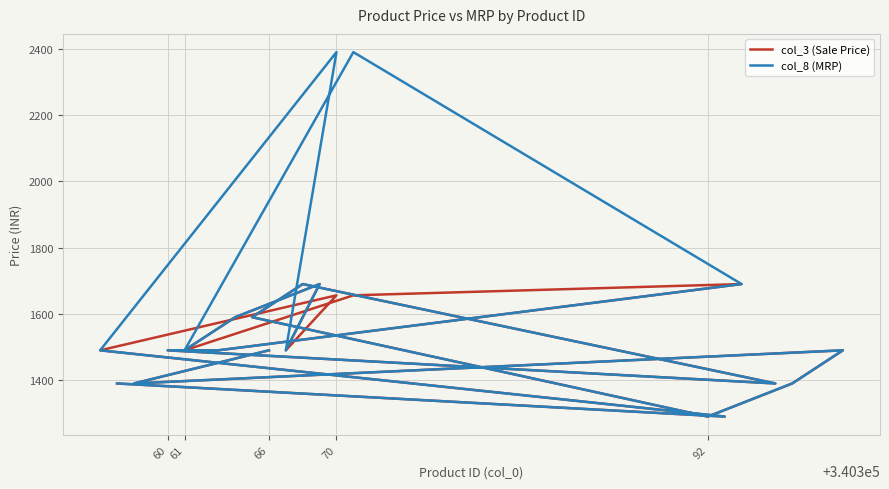

Reading right to left, what are all the values shown in this chart?

col_3 (Sale Price): 1390	1290	1490	1656	1490	1690	1590	1490	1656	1690	1490	1490	1390	1690	1590	1290	1390	1490	1390	1490
col_8 (MRP): 1390	1290	1490	2390	1490	1690	1590	1490	2390	1690	1490	1490	1390	1690	1590	1290	1390	1490	1390	1490